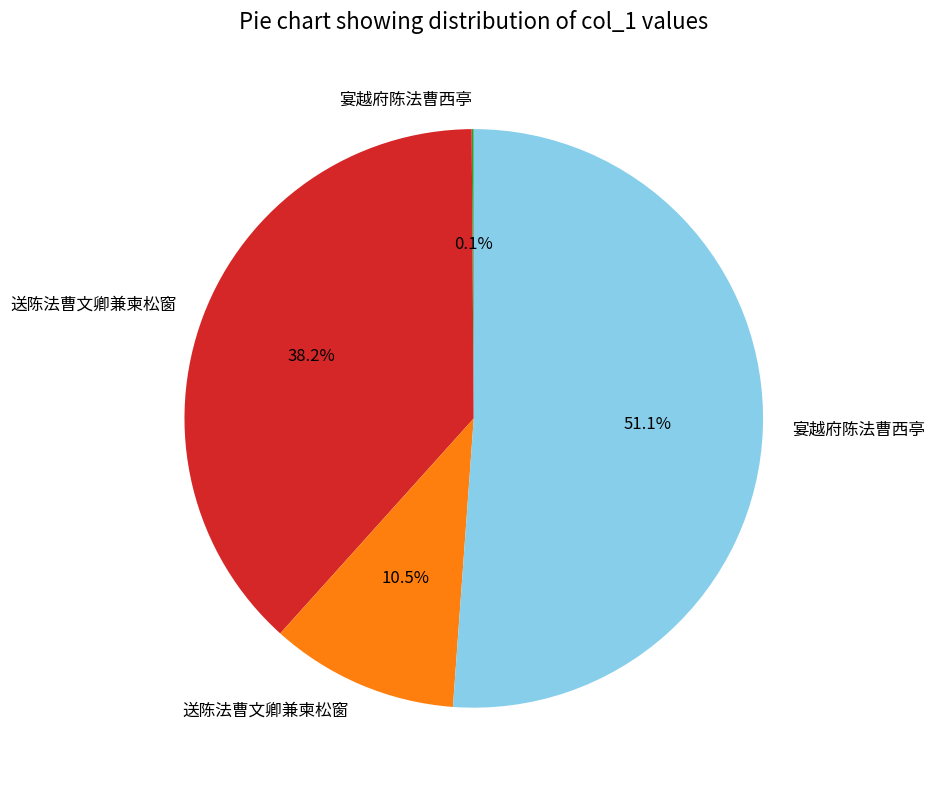

Is there a majority slice in this chart?

Yes